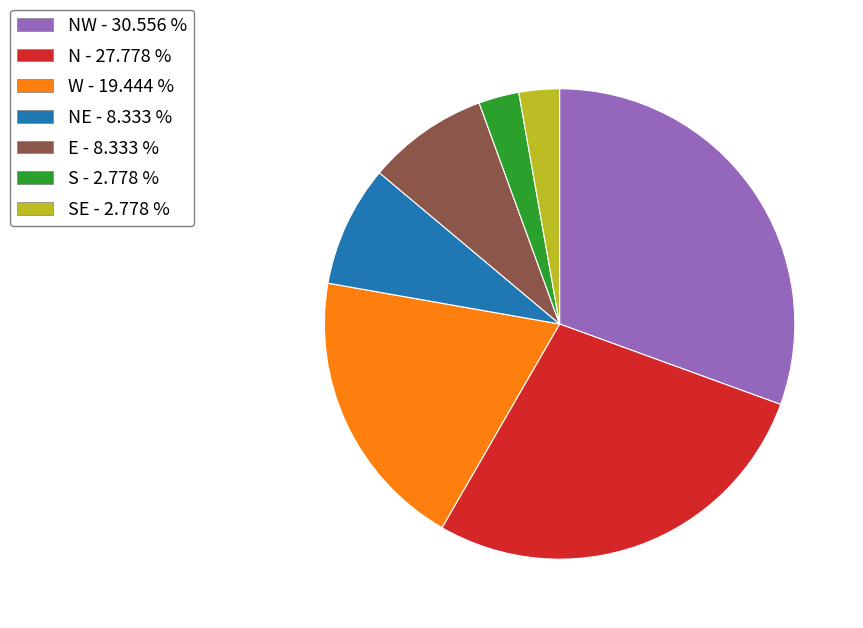

Does any single category account for the majority?

No